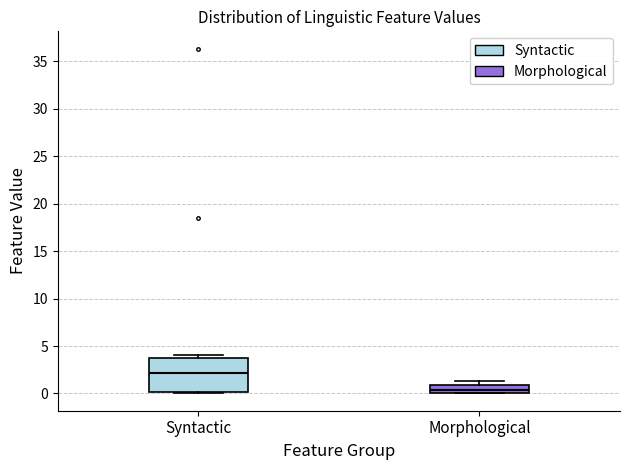

Reading left to right, read every box against the y-axis: the position of its median line, the range the box covers, and the ends of its whiskers. The values are not printed on the chart, so give them approximately, as read against the axis.

Syntactic: median 2.0, box 0.0 to 4.0, whiskers 0.0 (just below the box's lower edge) to 4.0 (just above the box's upper edge)
Morphological: median 0.5, box 0.0 to 1.0, whiskers 0.0 to 1.5